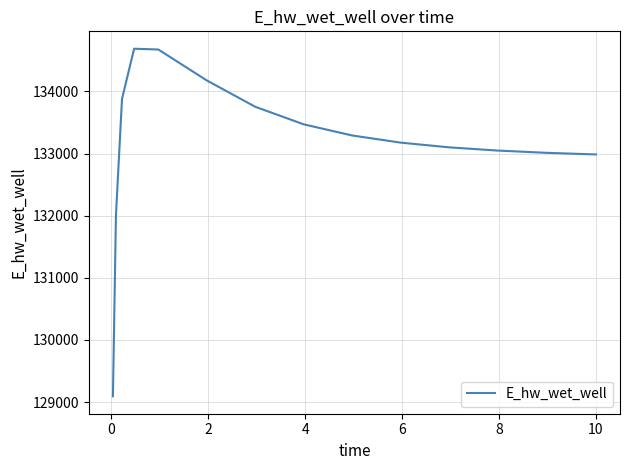

Does the chart have visible grid lines?

Yes